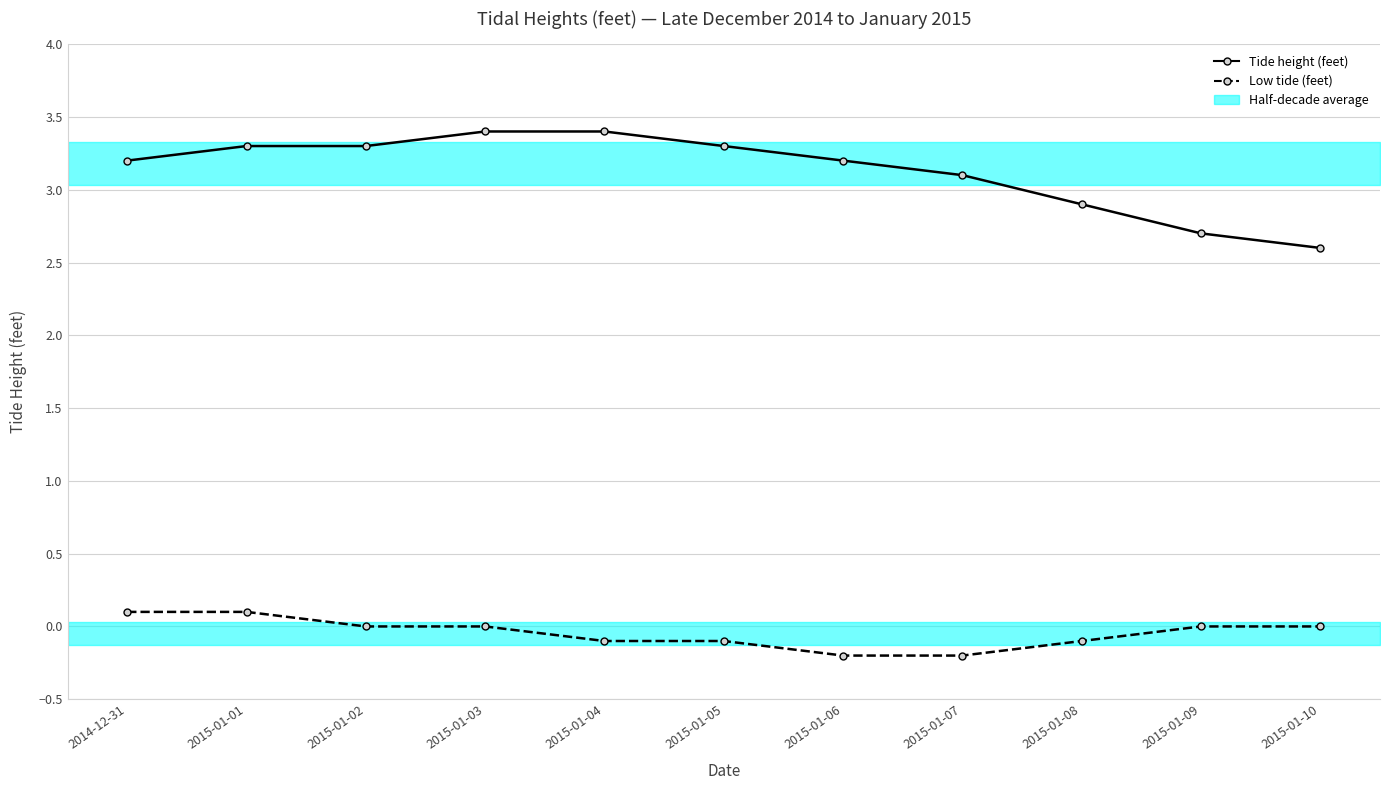

Reading right to left, what are all the values shown in this chart?

High tide (feet): 2015-01-10=2.6	2015-01-09=2.7	2015-01-08=2.9	2015-01-07=3.1	2015-01-06=3.2	2015-01-05=3.3	2015-01-04=3.4	2015-01-03=3.4	2015-01-02=3.3	2015-01-01=3.3	2014-12-31=3.2
Low tide (feet): 2015-01-10=0.0	2015-01-09=0.0	2015-01-08=-0.1	2015-01-07=-0.2	2015-01-06=-0.2	2015-01-05=-0.1	2015-01-04=-0.1	2015-01-03=0.0	2015-01-02=0.0	2015-01-01=0.1	2014-12-31=0.1